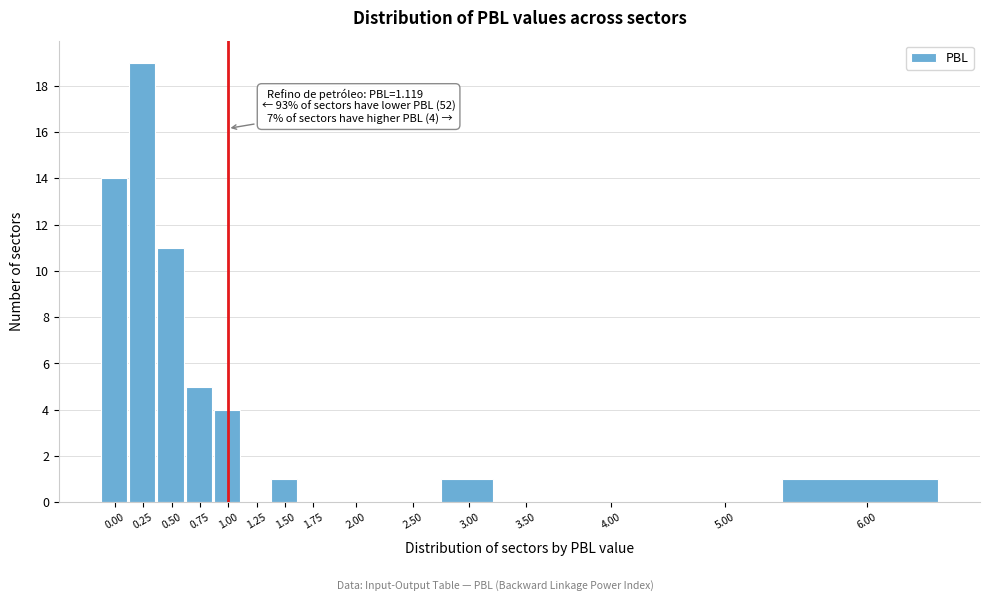

Reading left to right, what are all the values shown in this chart?

0.00=14	0.25=19	0.50=11	0.75=5	1.00=4	1.25=0	1.50=1	1.75=0	2.00=0	2.50=0	3.00=1	3.50=0	4.00=0	5.00=0	6.00=1